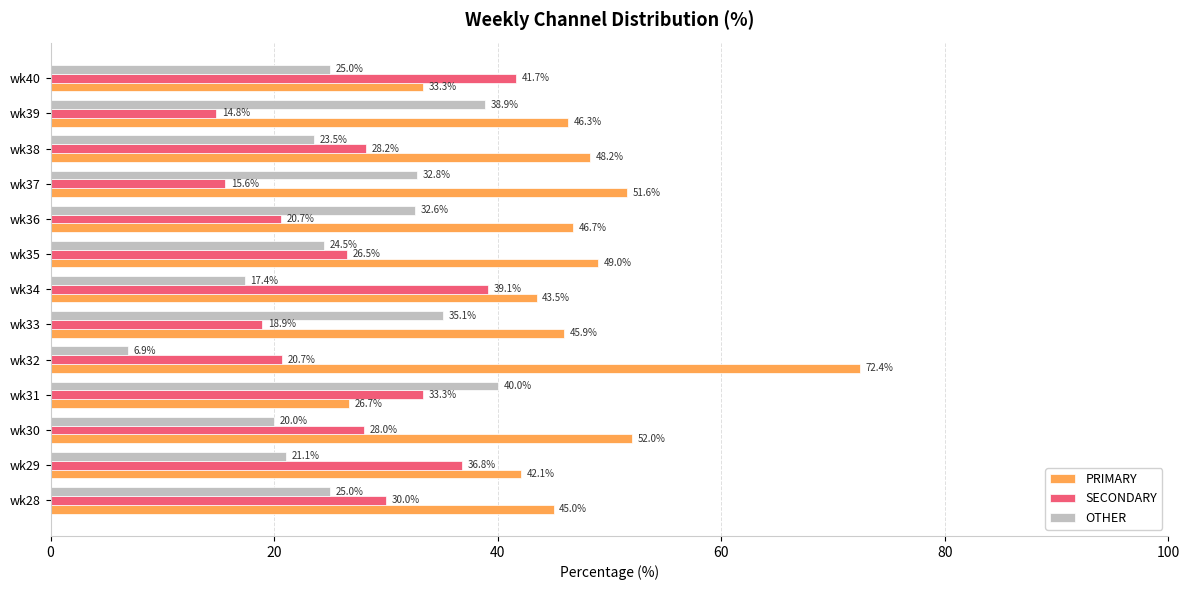

What is the highest value of the OTHER series?

40.0